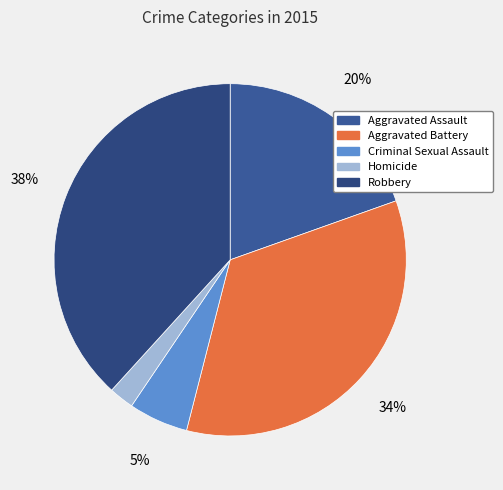

What portion of the pie excludes Aggravated Assault?

80.4%